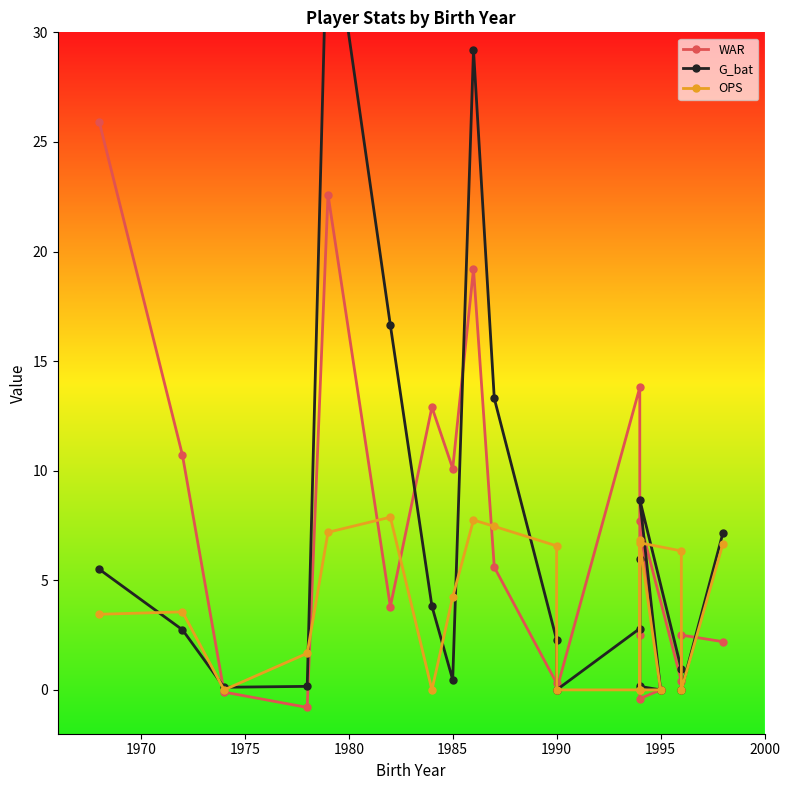

How many intersections are there between WAR and G_bat?

6